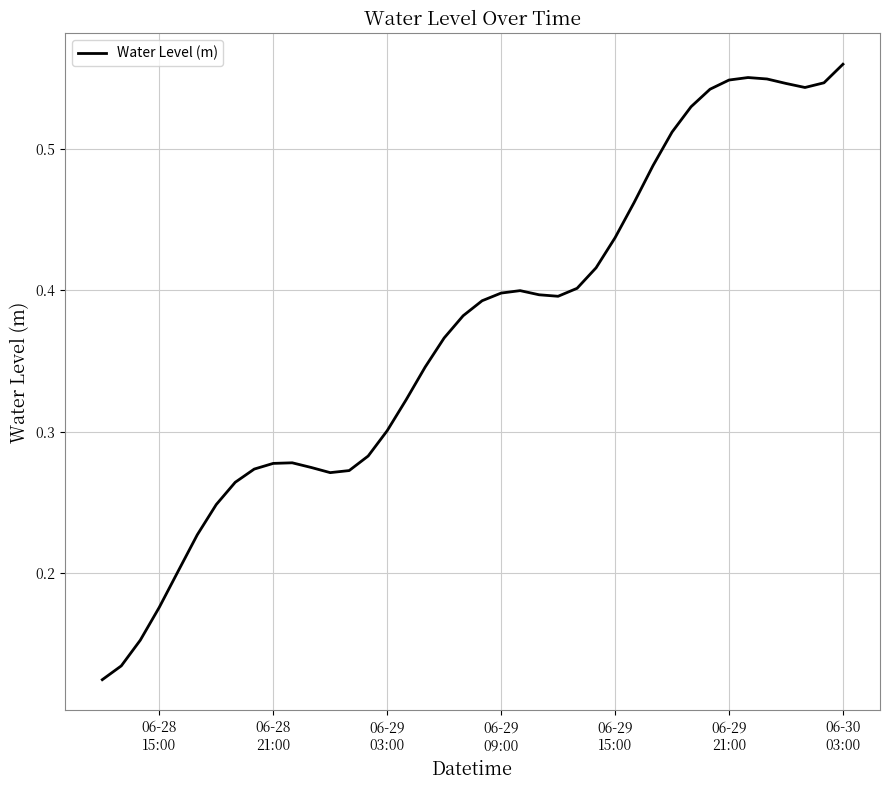

Is this an area chart (filled region under the line)?

No